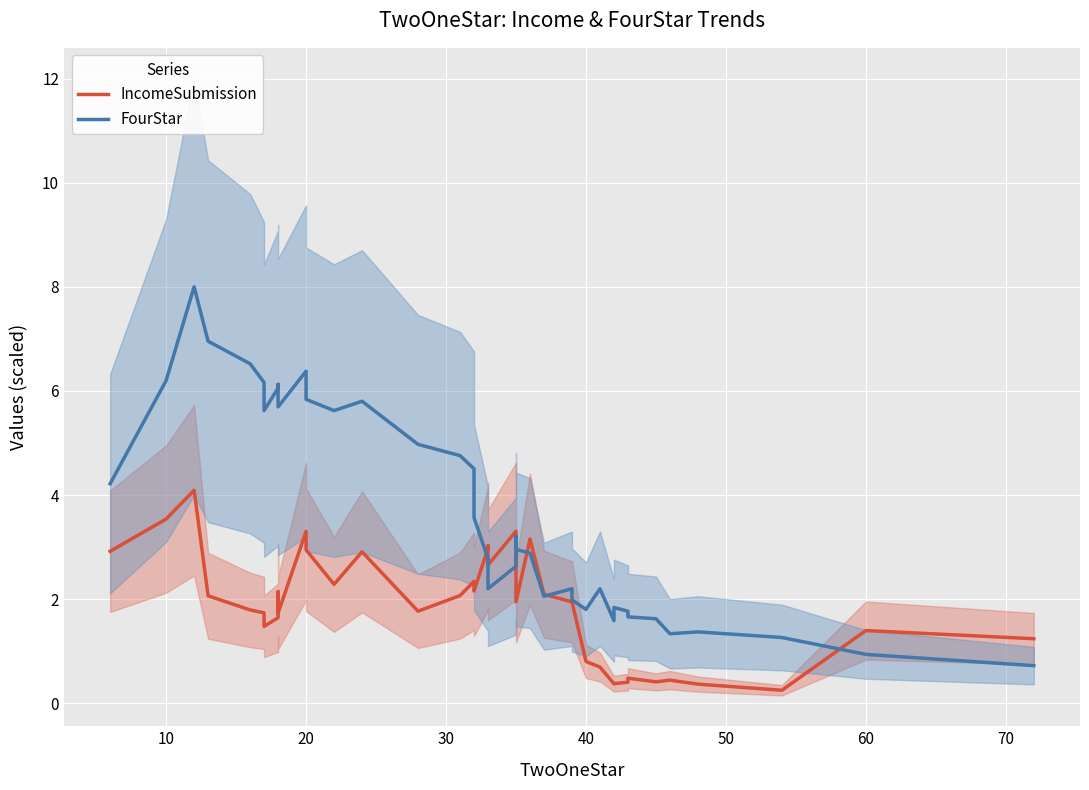

True or false: FourStar has more than 0 points higher than both neighbors.

True